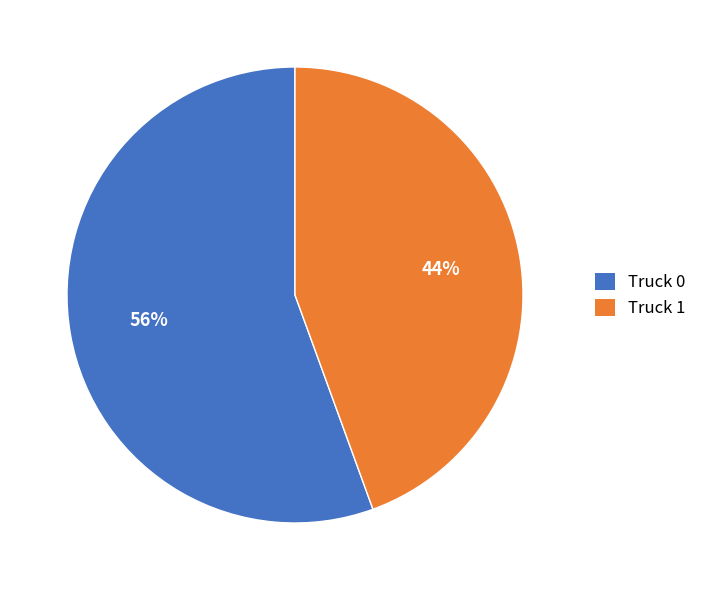

To the nearest percent, what is the combined percentage of Truck 1 and Truck 0?

100%